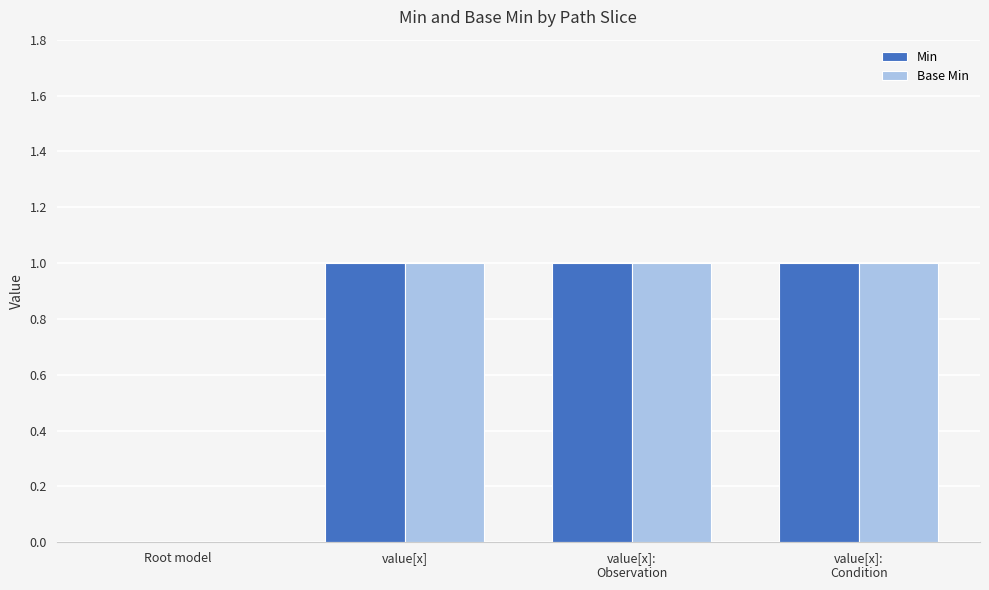

At which label is Base Min closest to 0?

Root model